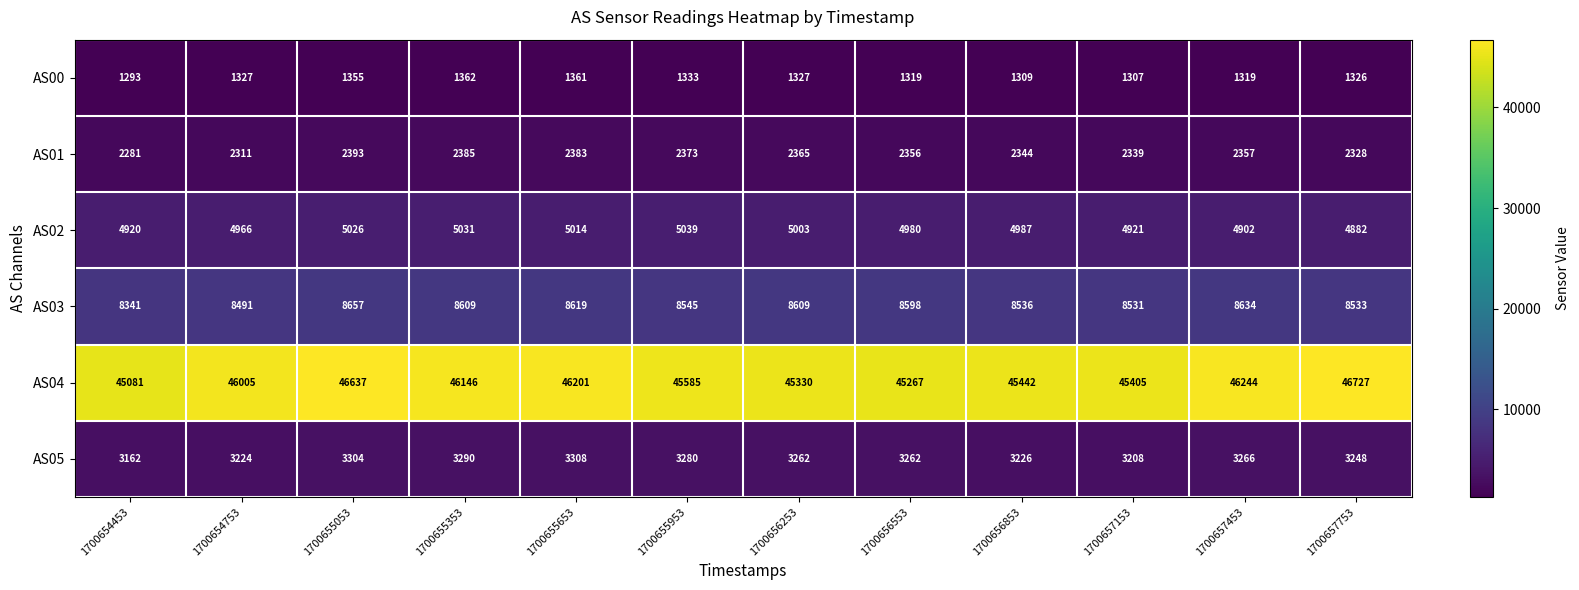

Which series has the widest spread of values?

AS04